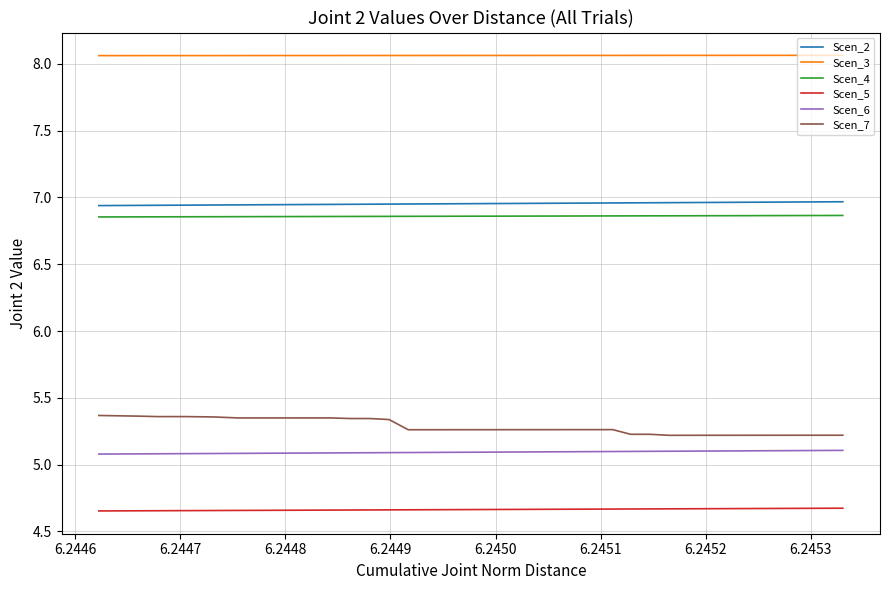

True or false: Scen_5 and Scen_4 cross at least once.

False